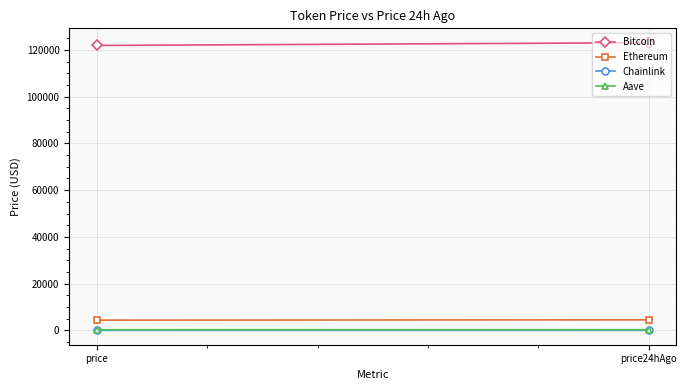

Which series changed the most between price and price24hAgo?

Bitcoin